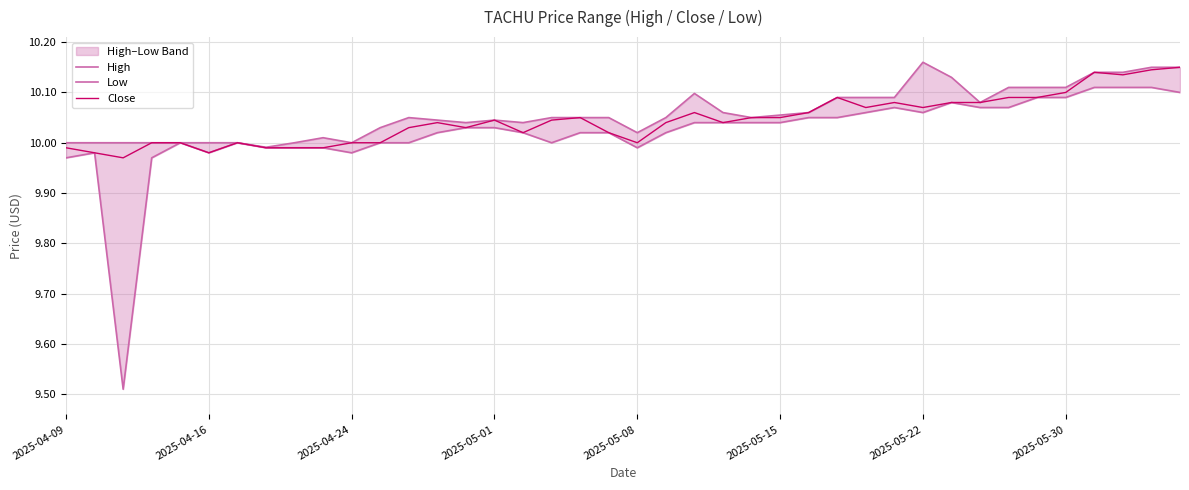

The Close series shows 17.9 at 2025-04-24. True or false?

False